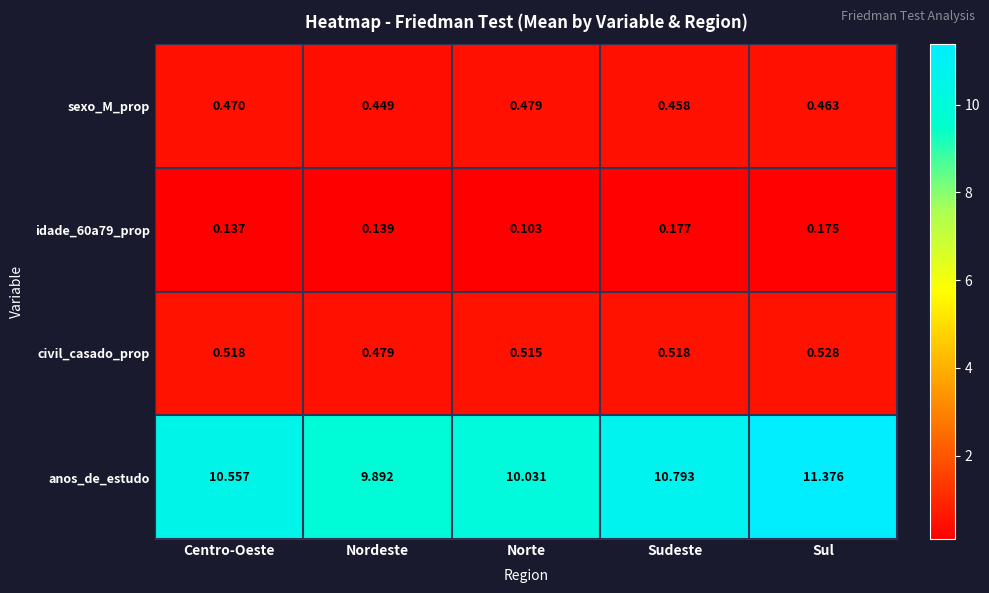

At which label does civil_casado_prop reach its minimum?

Nordeste